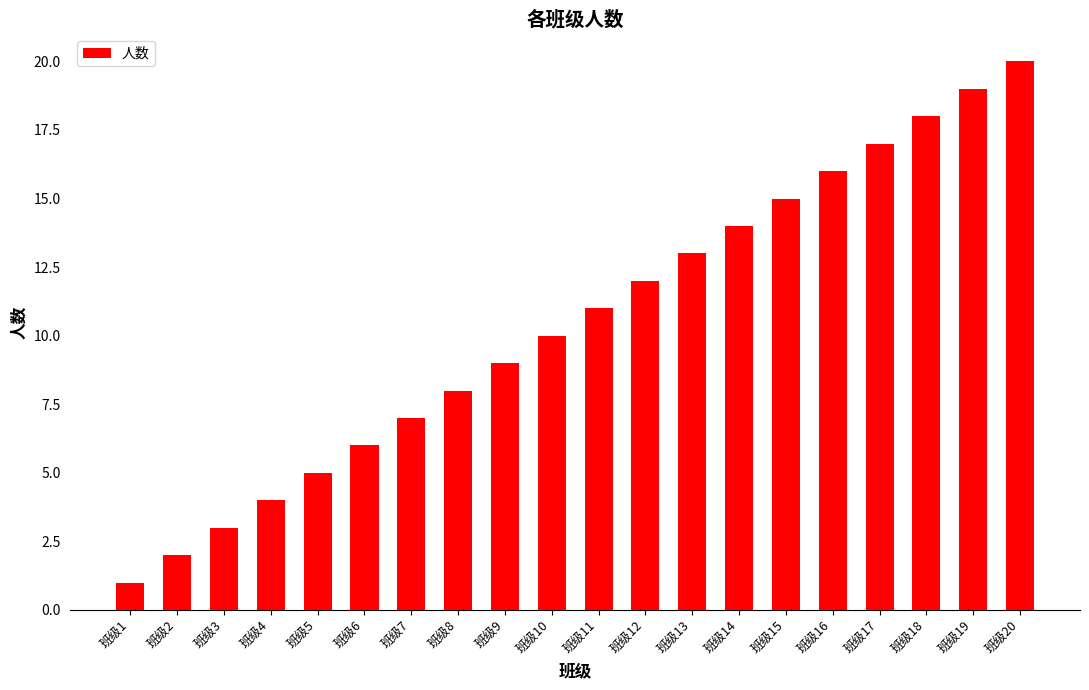

How many data points does each series have?

20